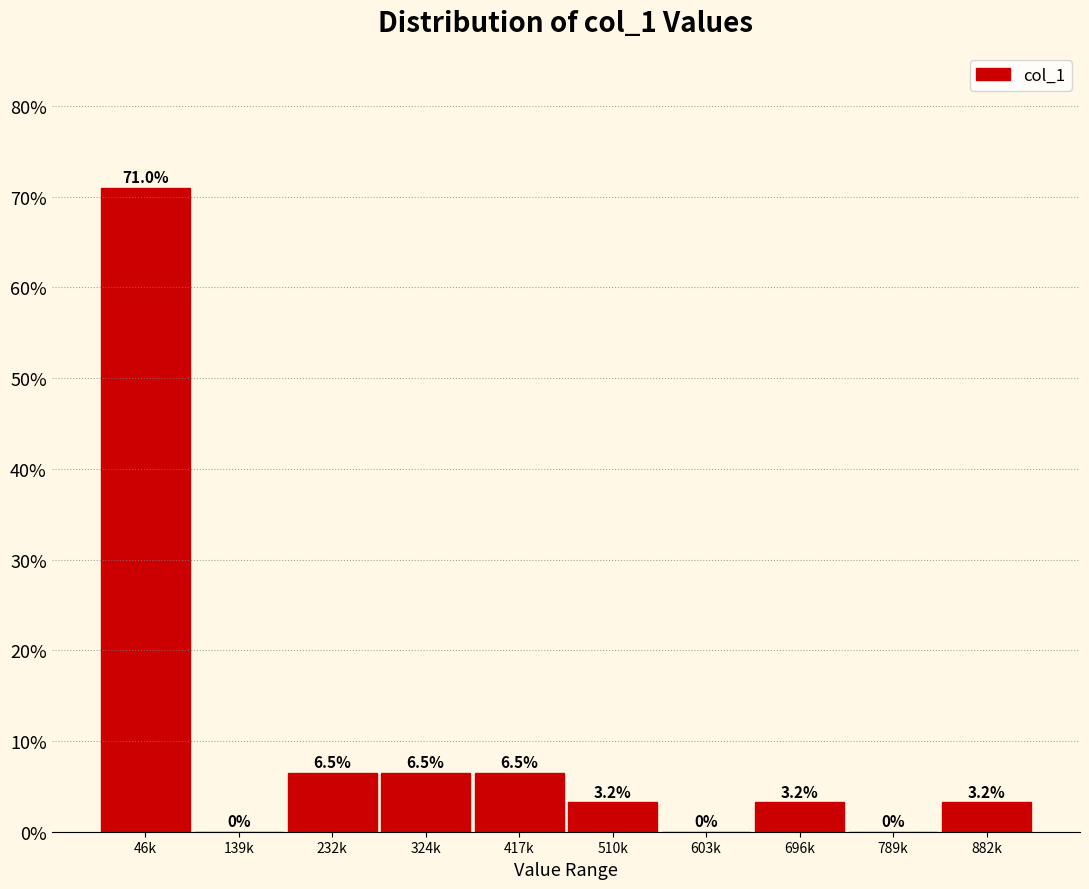

Are the bars horizontal?

No